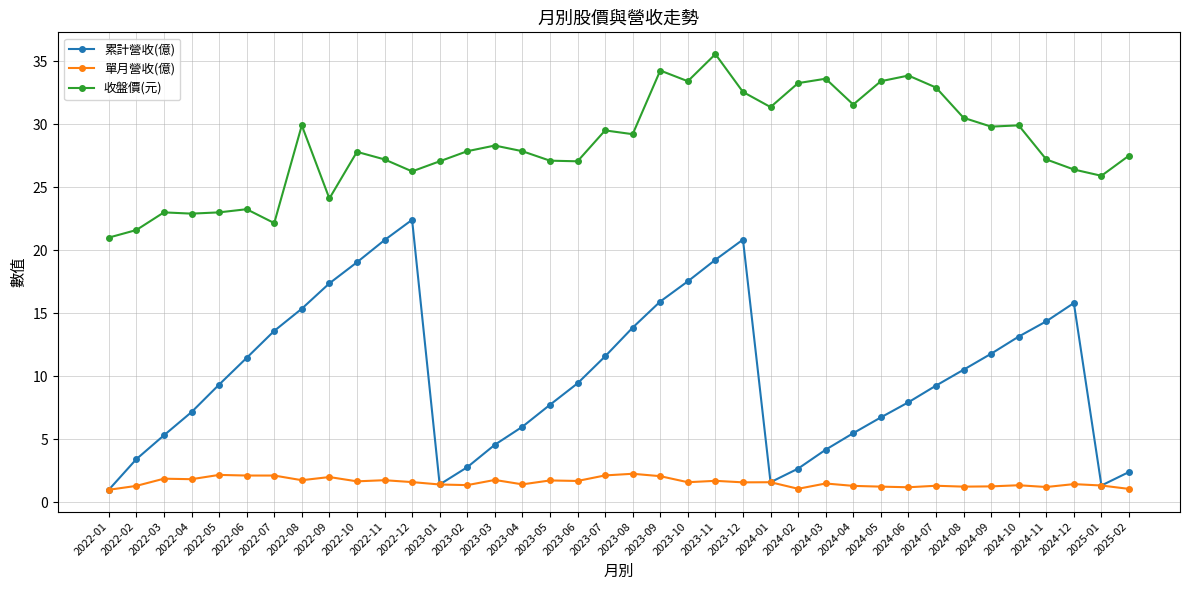

What is the label of the 20th point from the left?

2023-08